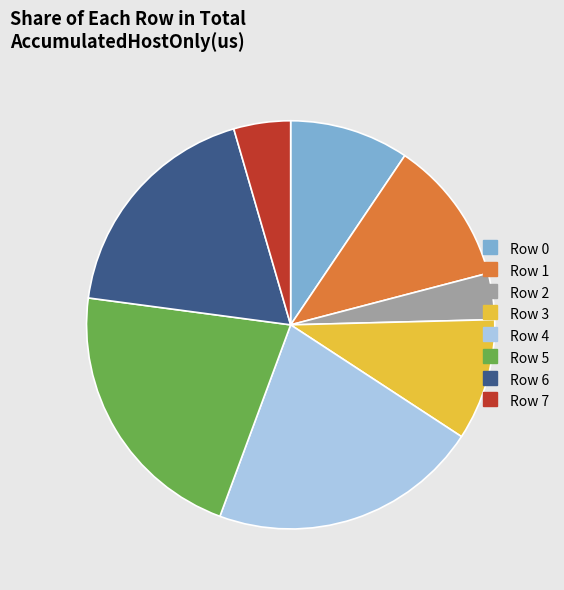

Do Row 2 and Row 0 together represent more than half of the pie?

No